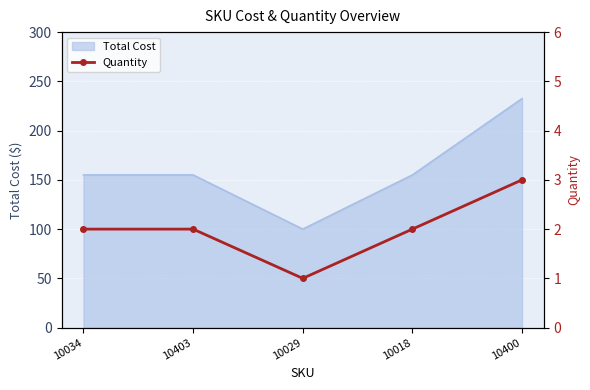

What is the greatest value displayed?

3